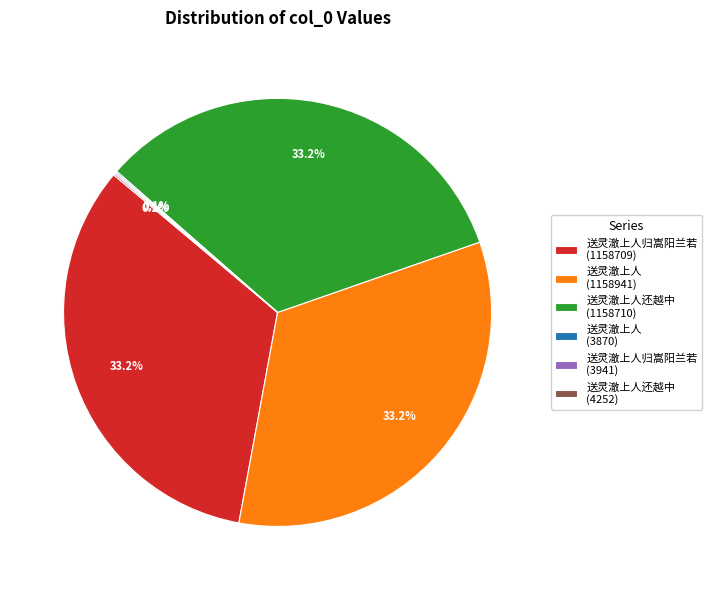

Is 送灵澈上人还越中 (1158710) the majority of the pie?

No